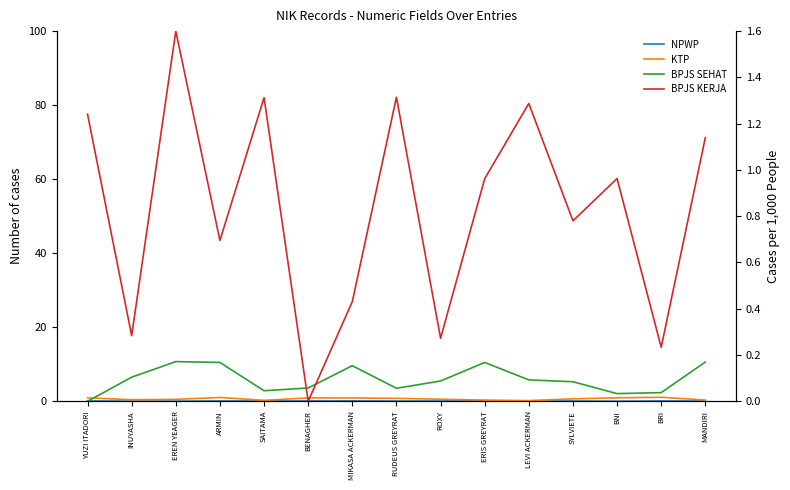

Where is the first local maximum for BPJS SEHAT?

EREN YEAGER